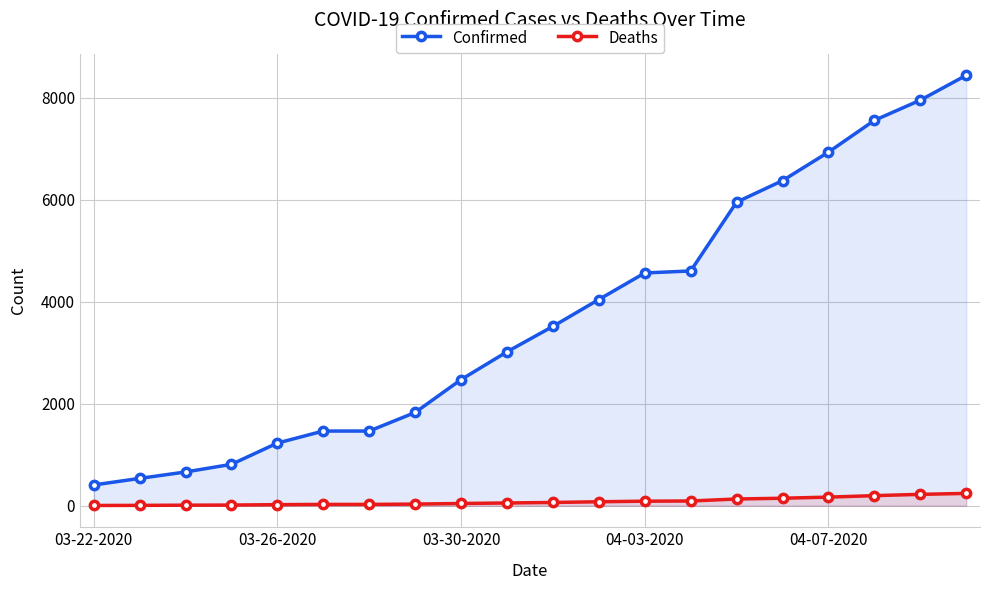

Rank the series by their average value, from highest to lowest.

Confirmed, Deaths